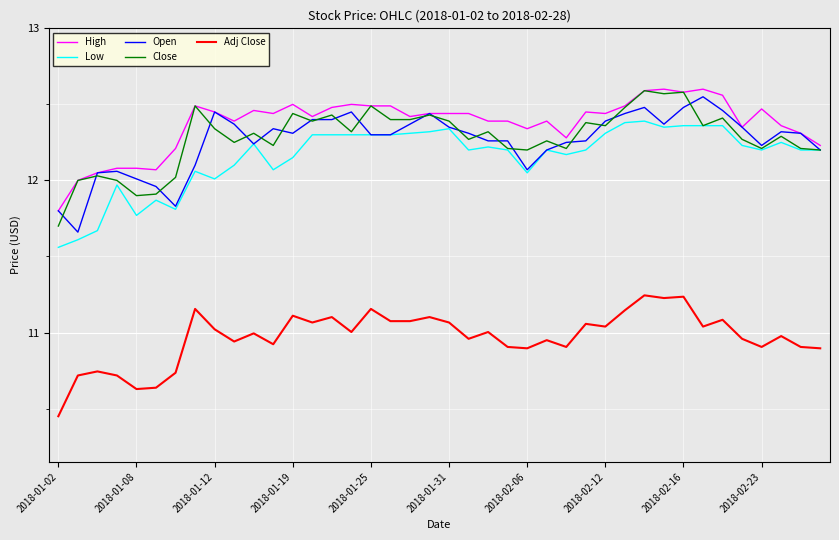

True or false: Adj Close and Close cross at least once.

False